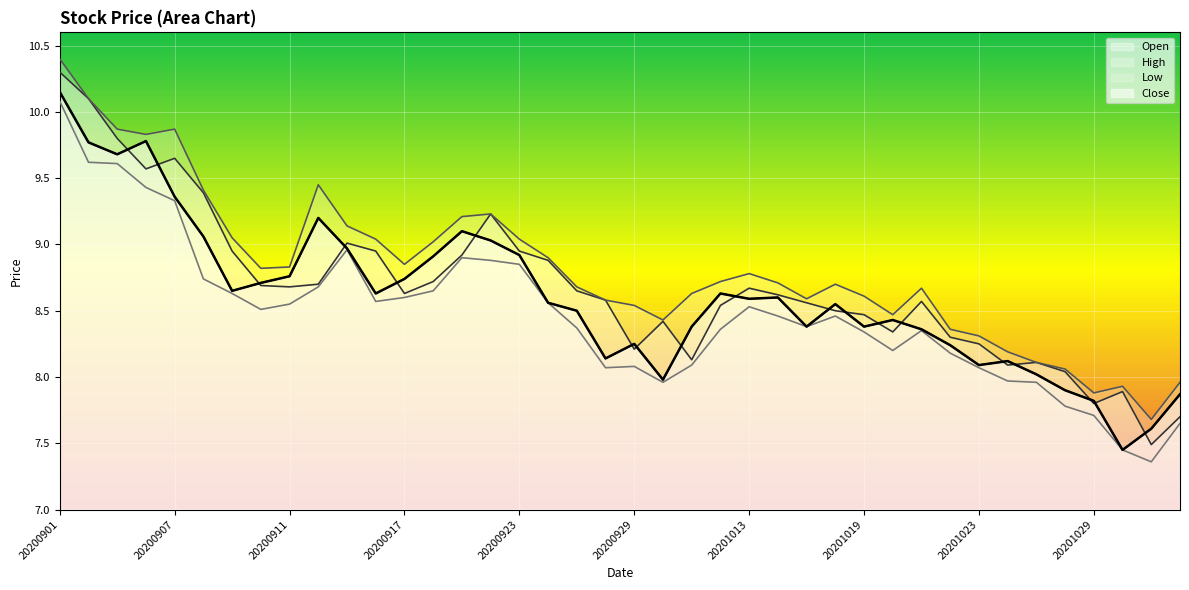

Rank the series by their maximum value, from lowest to highest.

Low, Close, Open, High